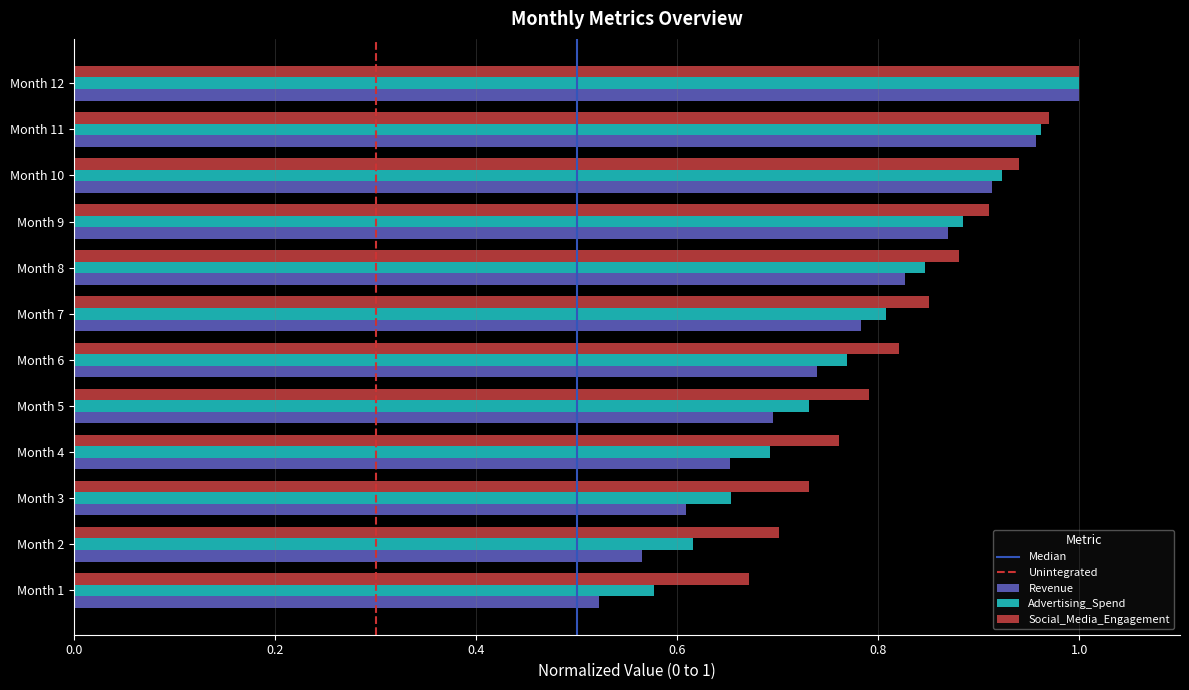

Which category has the highest value in the Advertising_Spend series?

Month 12